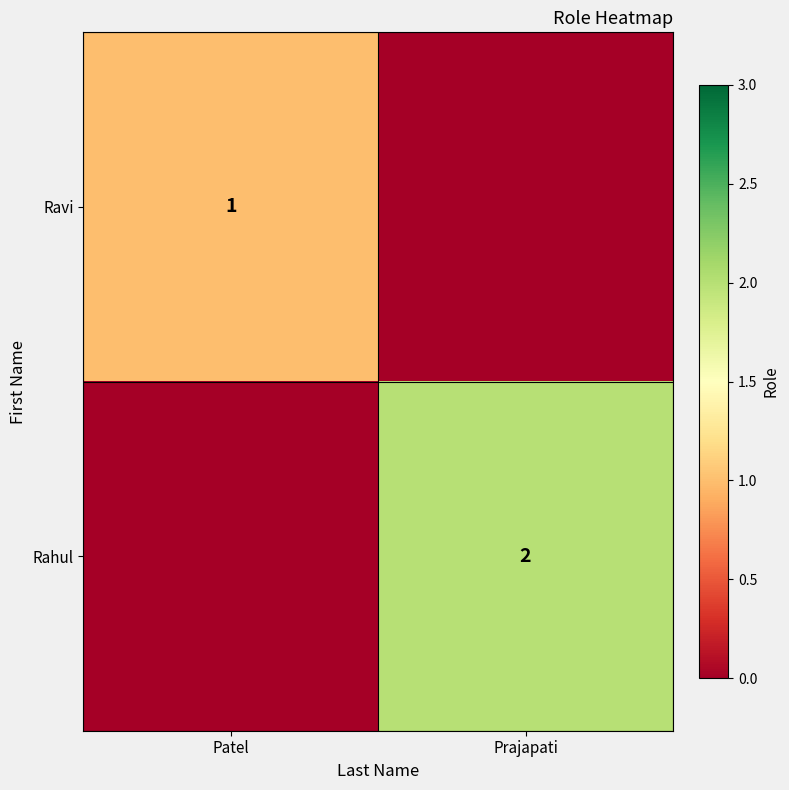

The Rahul series shows 3 at Prajapati. True or false?

False